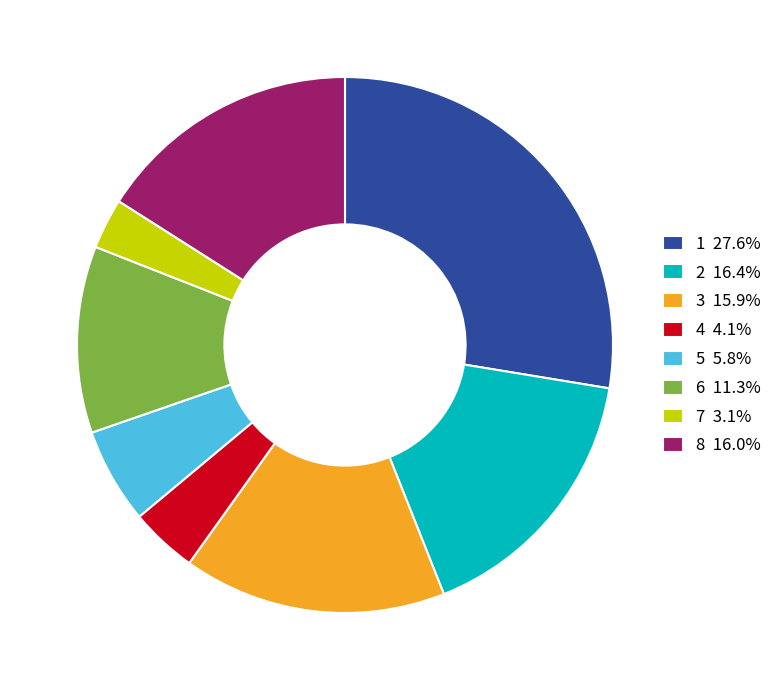

Does any single category account for the majority?

No